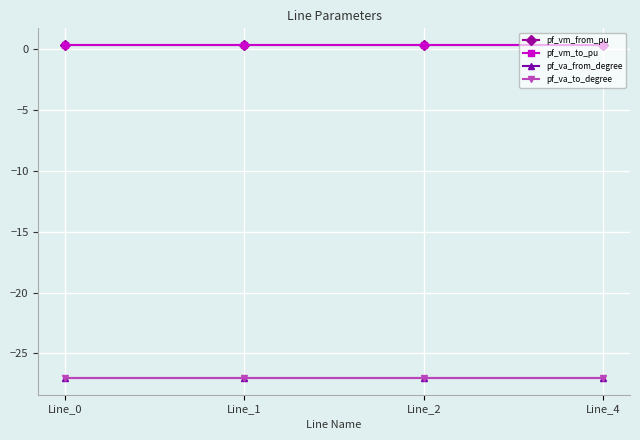

Which category has the highest value in the pf_va_from_degree series?

Line_1